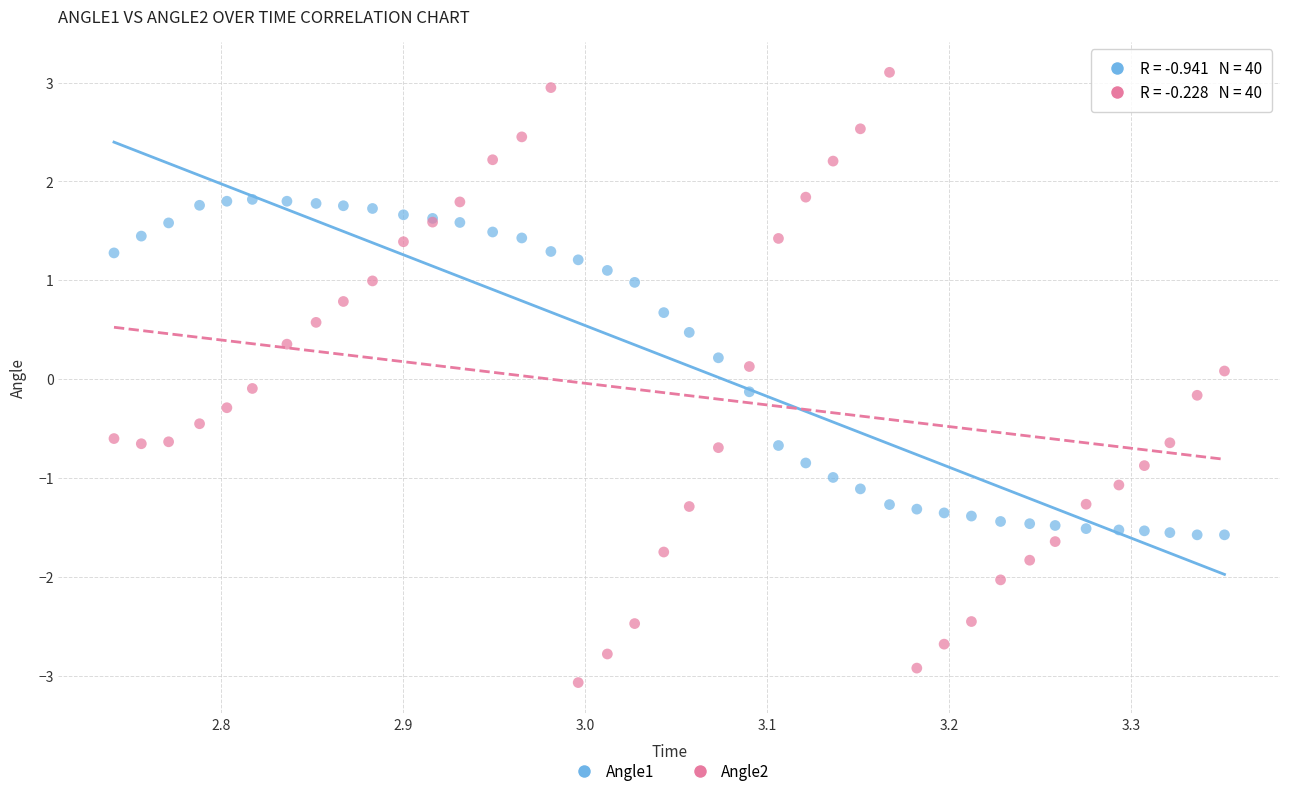

Which series has the widest spread of Y values?

Angle2